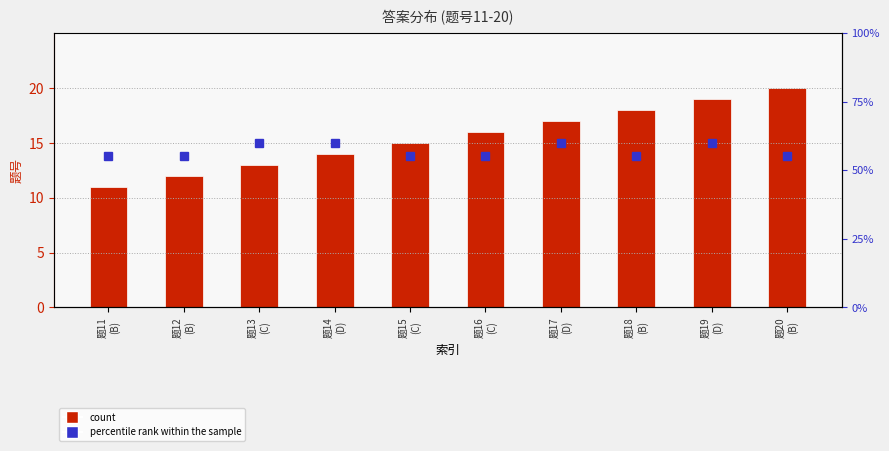

Rank the series by their average value, from lowest to highest.

count, percentile rank within the sample